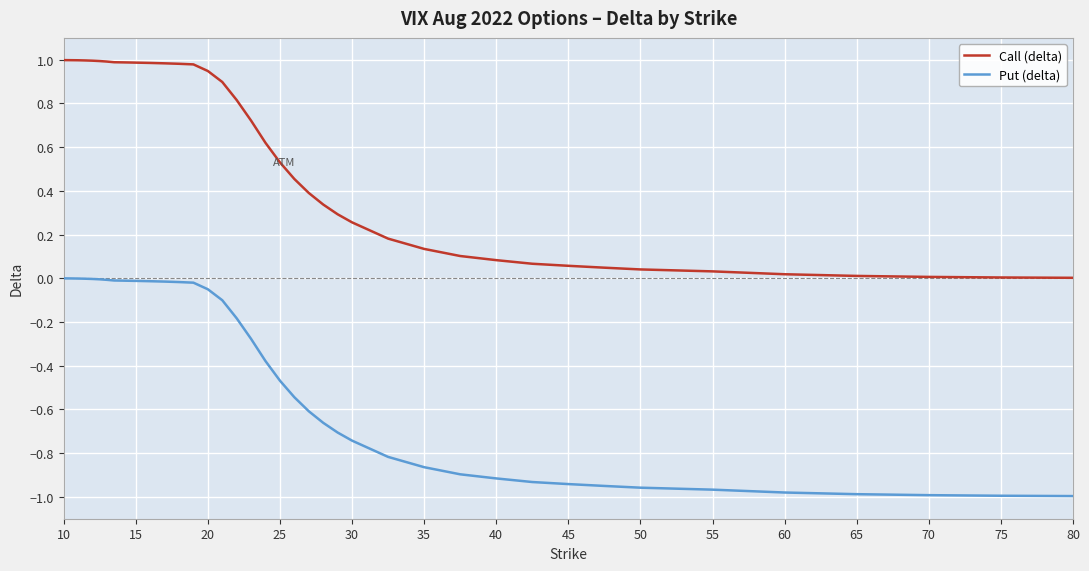

True or false: Put (delta) and Call (delta) cross at least once.

False